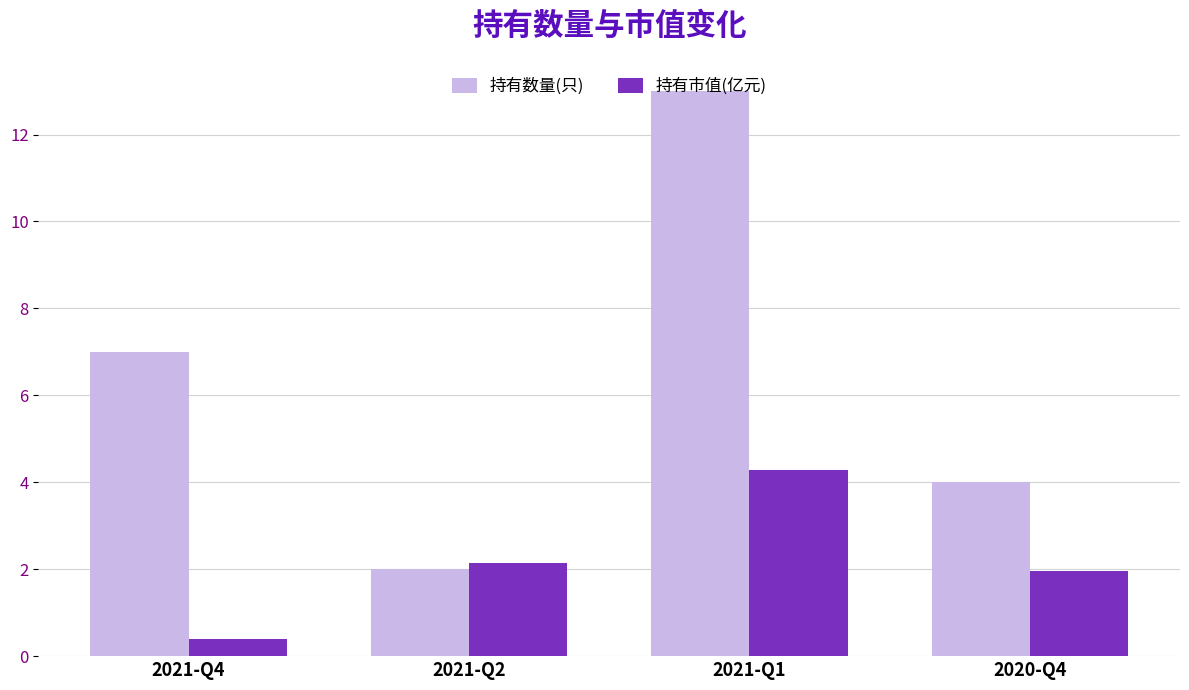

The value of 持有市值(亿元) at 2021-Q2 is 1.1. True or false?

False